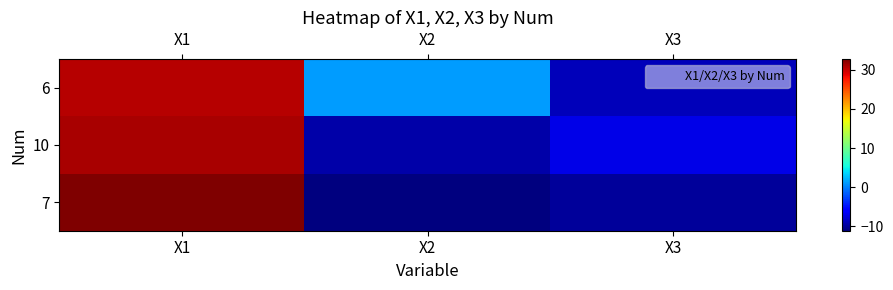

List the series in order of their overall mean, highest first.

6, 10, 7